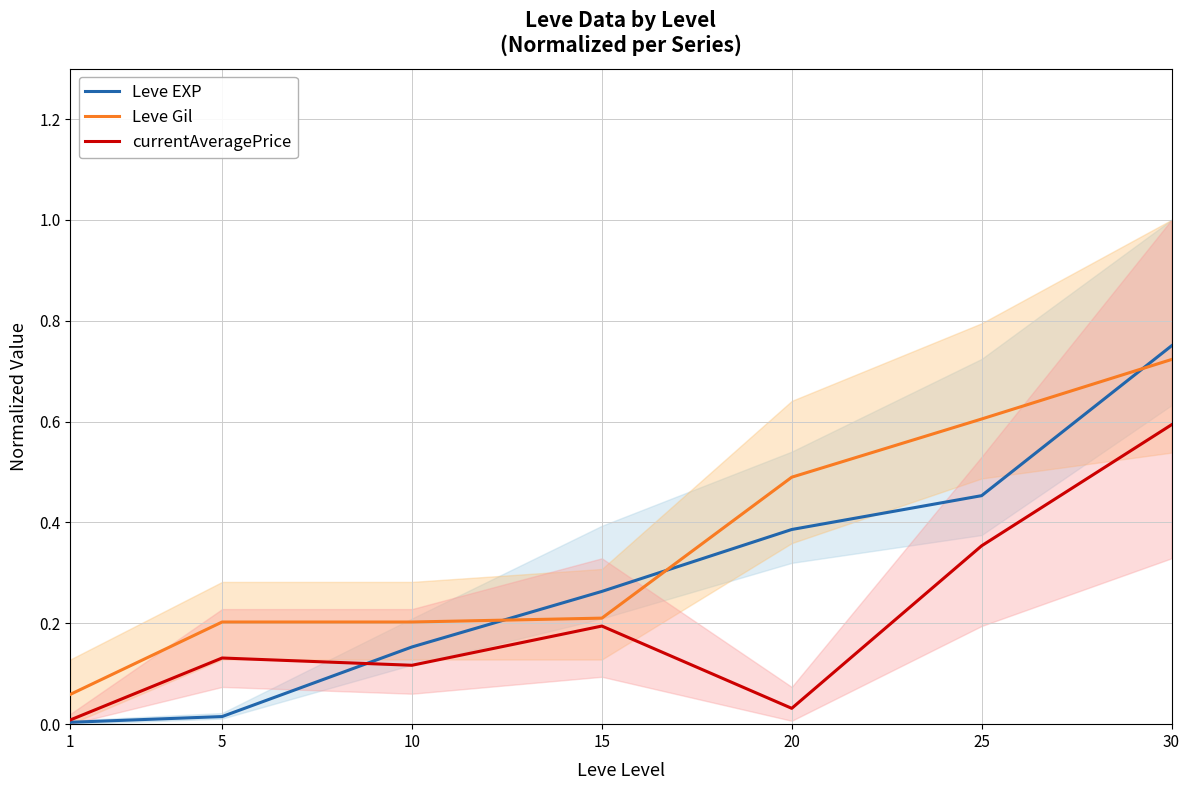

True or false: Leve Gil and currentAveragePrice intersect in this chart.

False